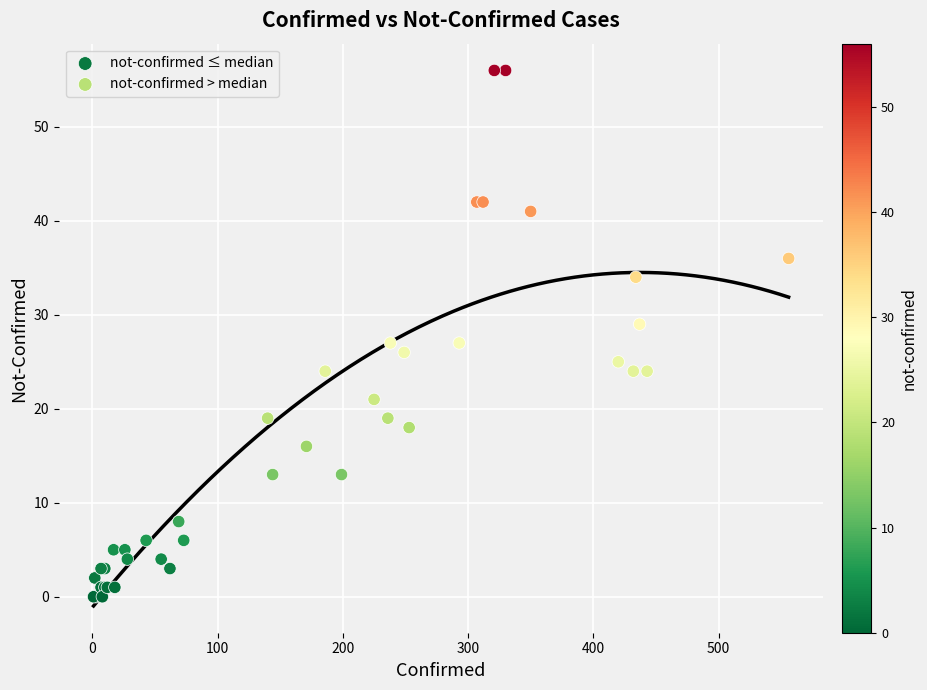

Which series contains the lowest Y value?

not-confirmed ≤ median